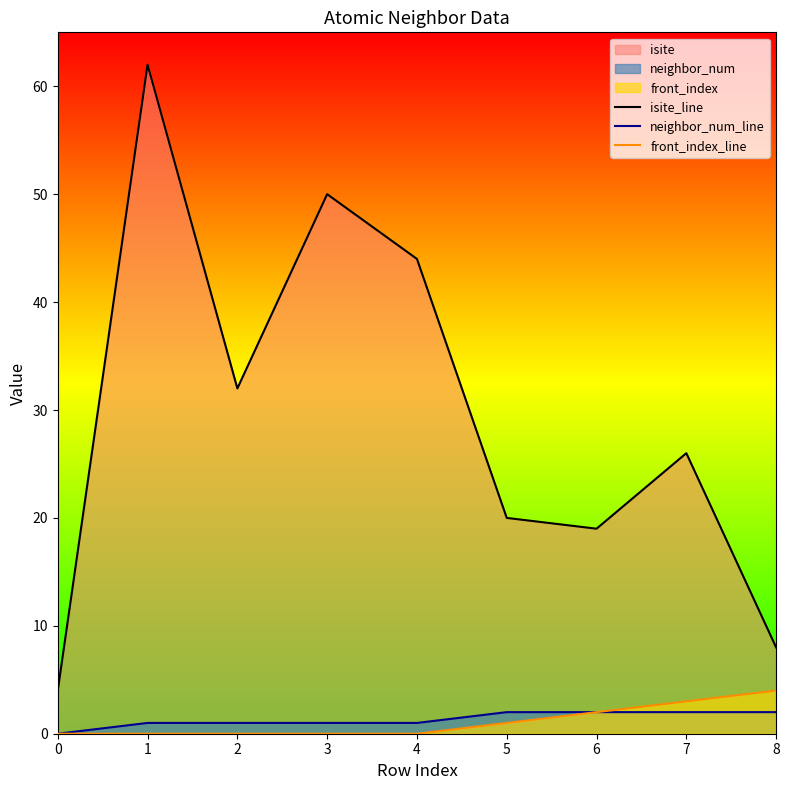

Which series has the largest range (max minus min)?

isite_line